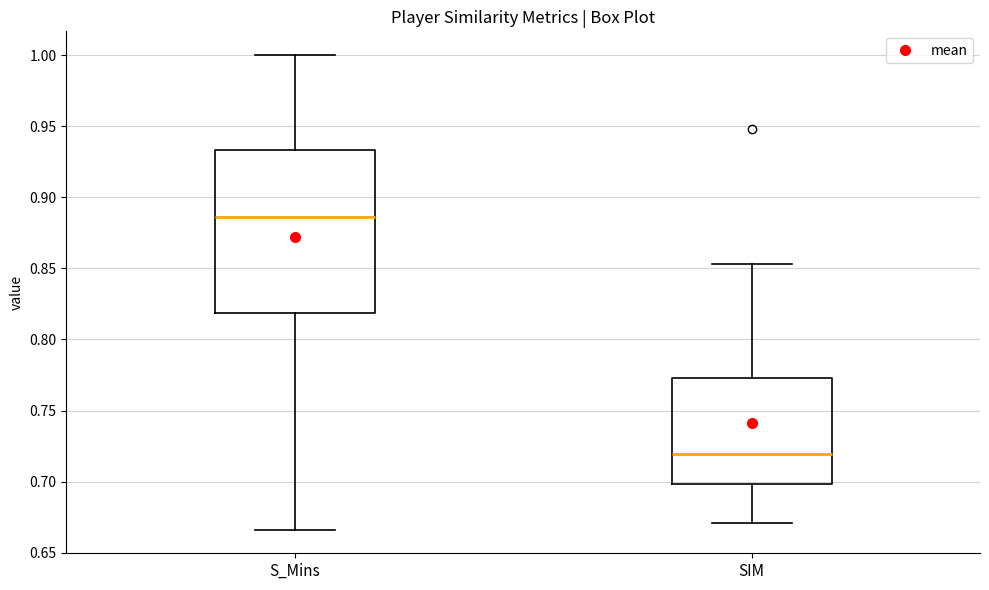

Comparing the boxes themselves (not the whiskers), which one is the tallest?

S_Mins